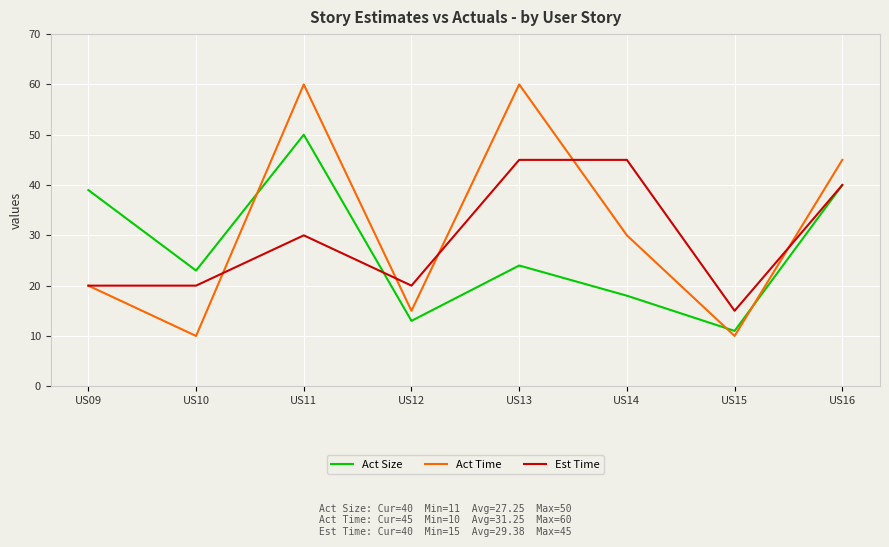

List the series in order of their peak value, highest first.

Act Time, Act Size, Est Time